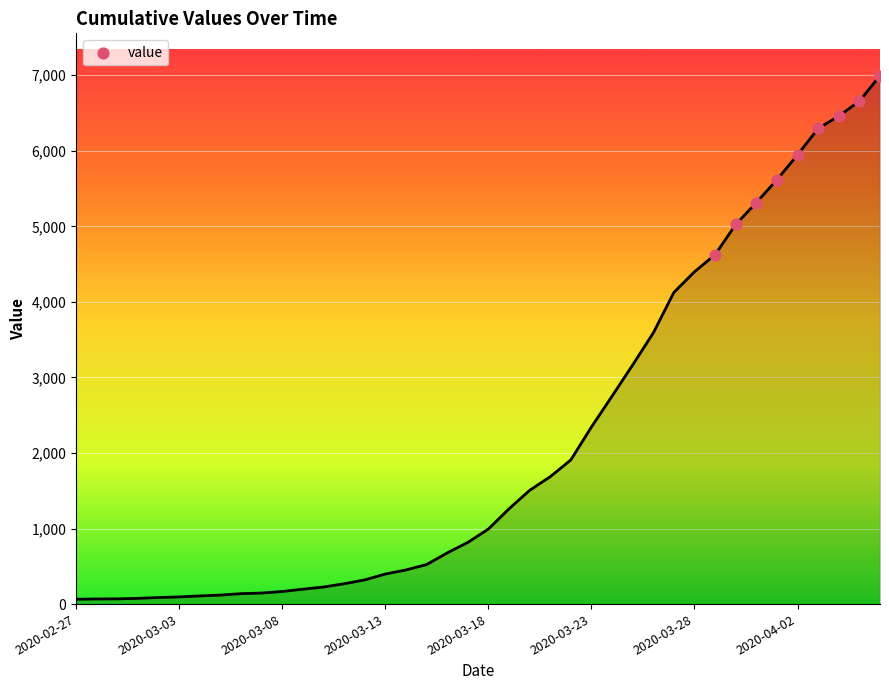

What is the greatest value displayed?

6995